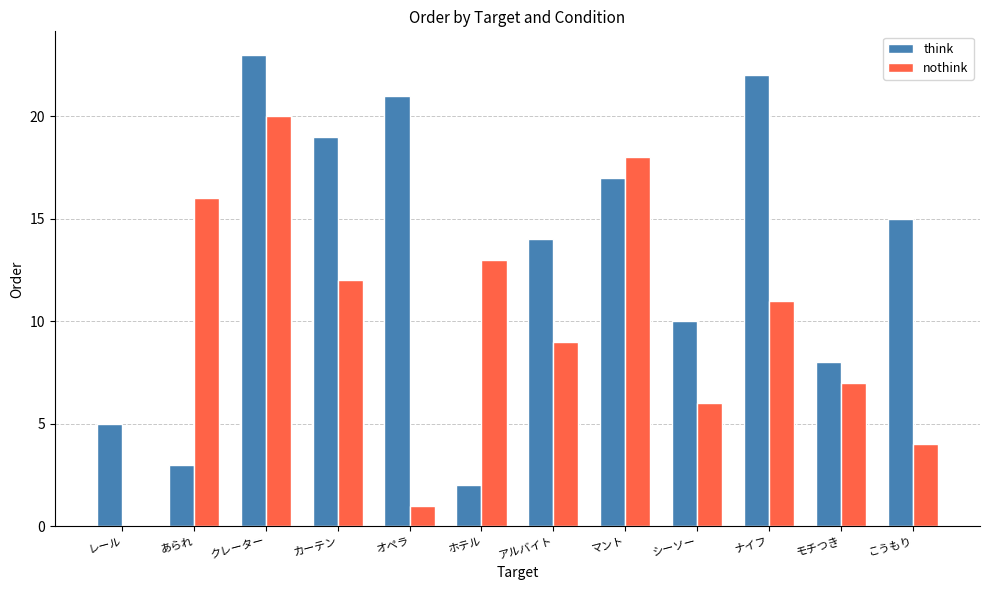

How many distinct data groups are displayed?

2